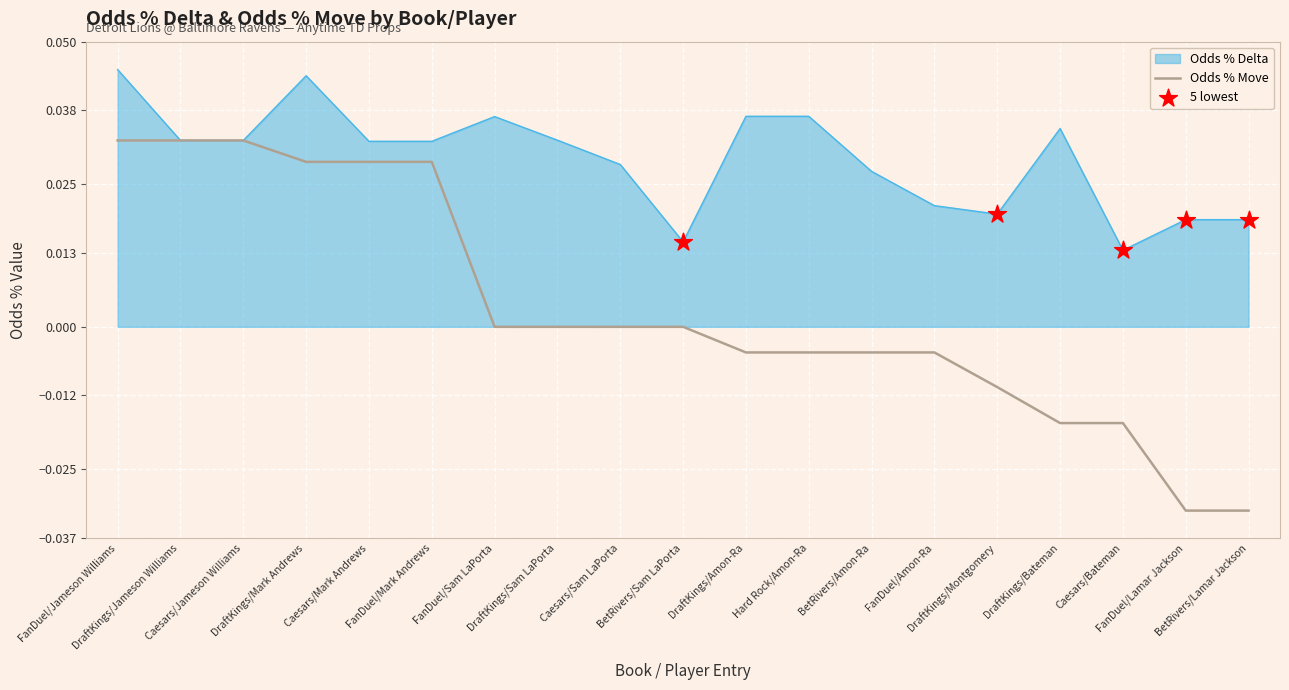

At how many categories does at least one series exceed 0?

19